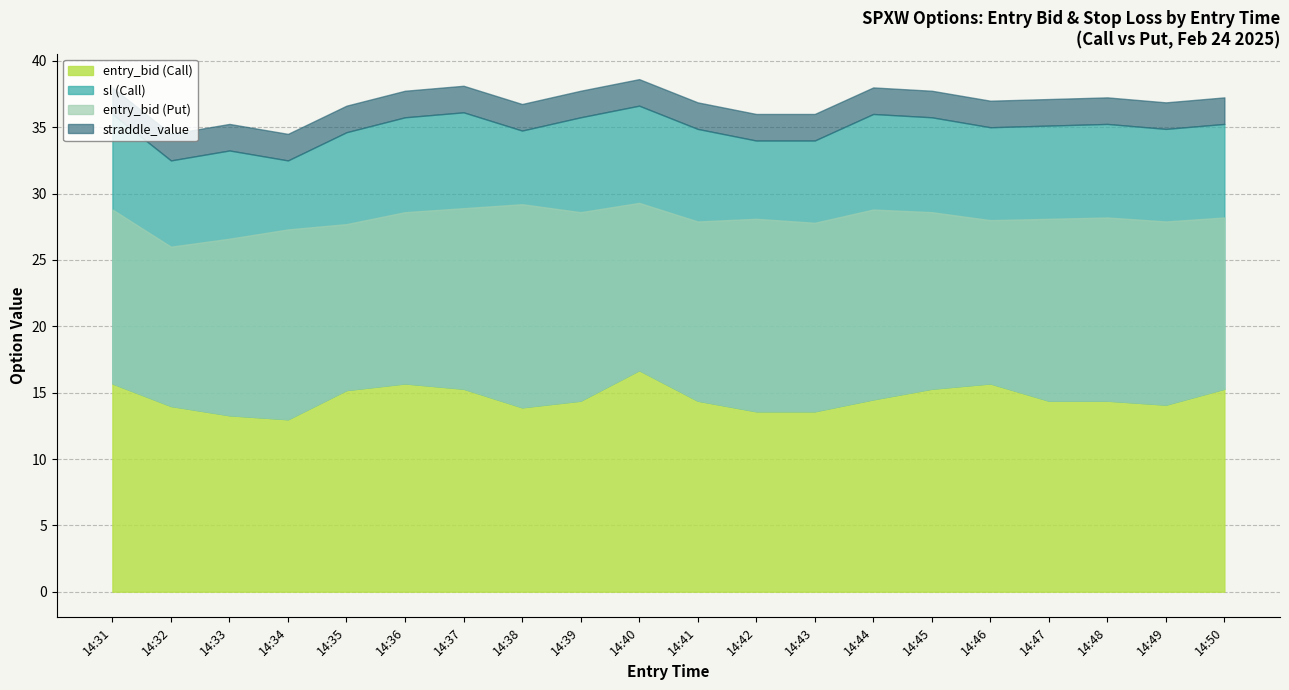

How many series are shown in this chart?

4